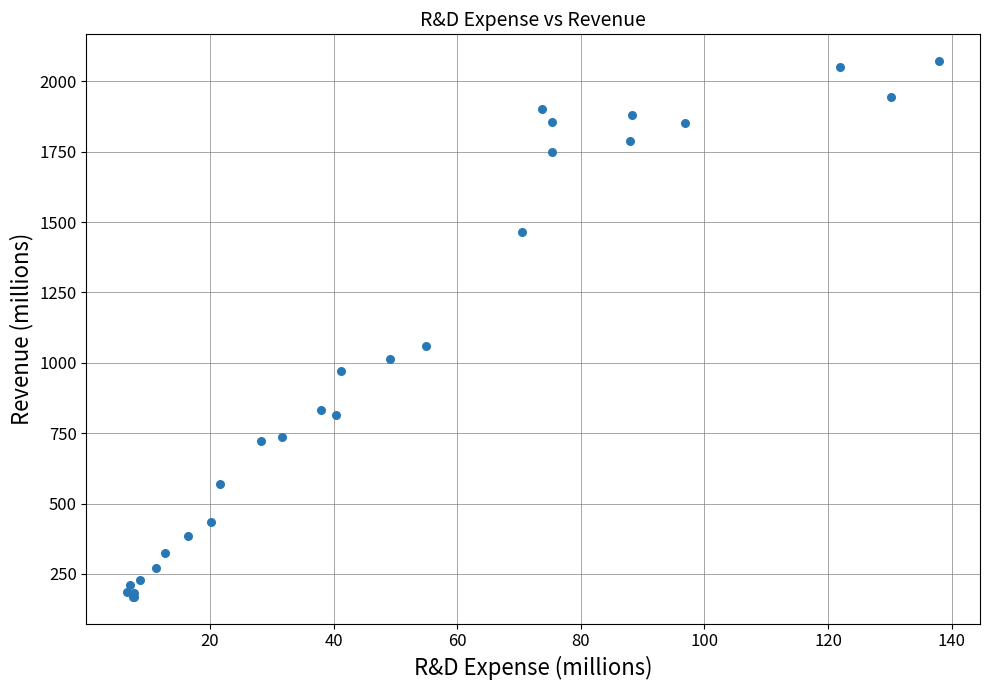

What Y value in the scatter plot is closest to 1120?

1061.1